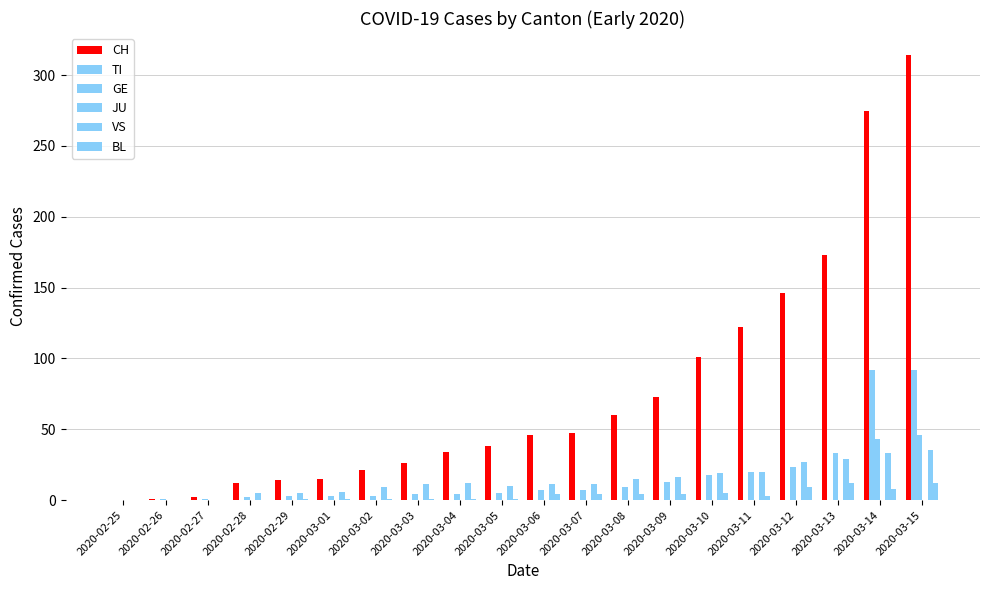

Reading right to left, what are all the values shown in this chart?

CH: 314	275	173	146	122	101	73	60	47	46	38	34	26	21	15	14	12	2	1	0
TI: 92	92	0	0	0	0	0	0	0	0	0	0	0	0	0	0	0	0	0	0
GE: 46	43	33	23	20	18	13	9	7	7	5	4	4	3	3	3	2	1	1	0
JU: 0	0	0	0	0	0	0	0	0	0	0	0	0	0	0	0	0	0	0	0
VS: 35	33	29	27	20	19	16	15	11	11	10	12	11	9	6	5	5	0	0	0
BL: 12	8	12	9	3	5	4	4	4	4	1	1	1	1	1	1	0	0	0	0